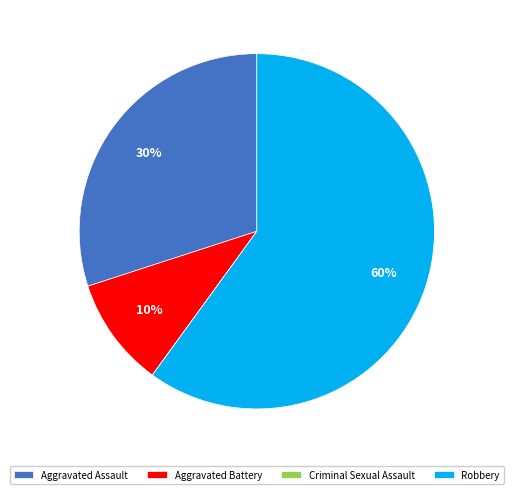

Combined, do Aggravated Battery and Robbery account for over 50%?

Yes